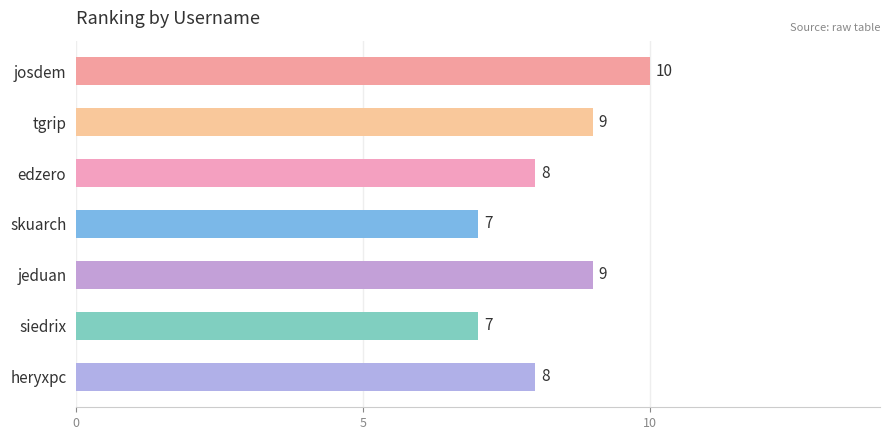

Does the chart contain stacked bars?

No